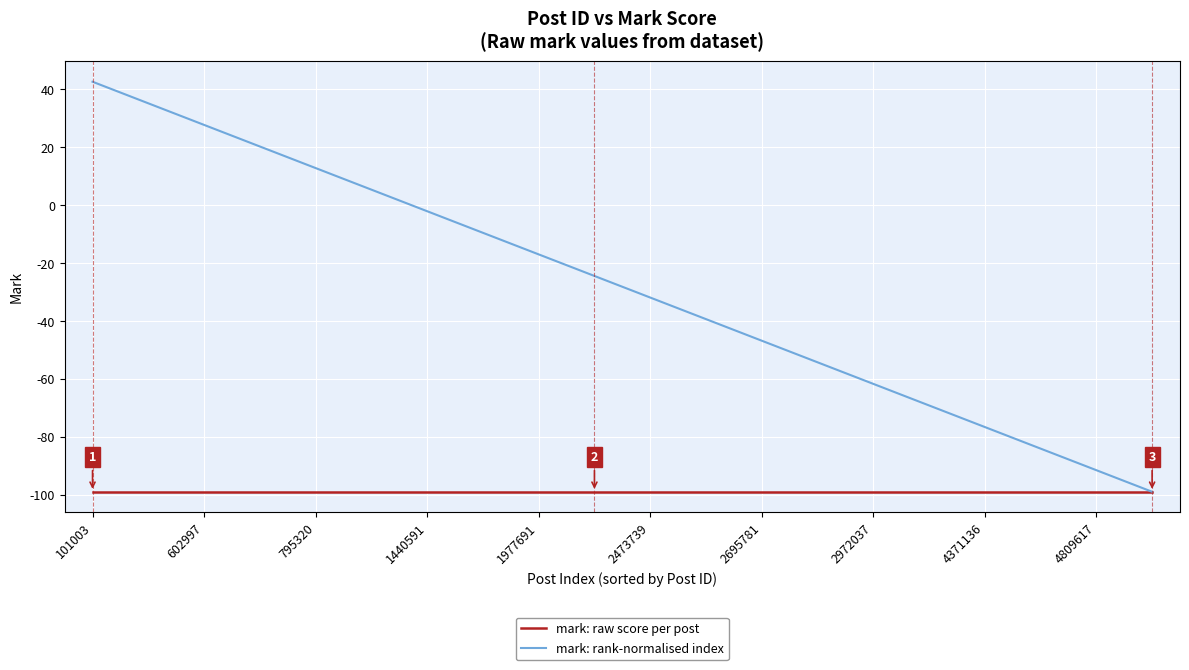

What is the minimum value shown in the chart?

-99.0